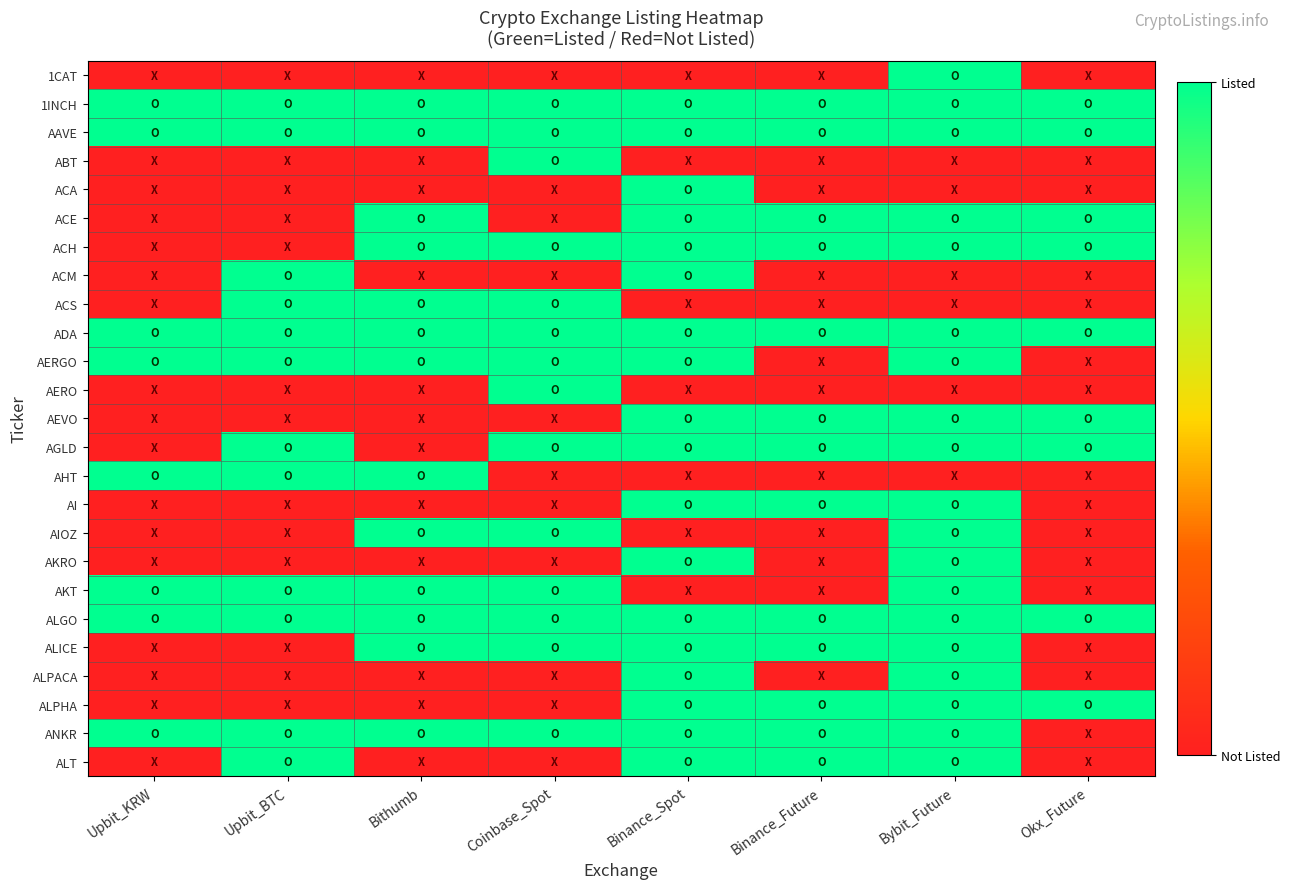

Reading left to right, list all the values displayed in this chart.

1CAT: Upbit_KRW=0	Upbit_BTC=0	Bithumb=0	Coinbase_Spot=0	Binance_Spot=0	Binance_Future=0	Bybit_Future=1	Okx_Future=0
1INCH: Upbit_KRW=1	Upbit_BTC=1	Bithumb=1	Coinbase_Spot=1	Binance_Spot=1	Binance_Future=1	Bybit_Future=1	Okx_Future=1
AAVE: Upbit_KRW=1	Upbit_BTC=1	Bithumb=1	Coinbase_Spot=1	Binance_Spot=1	Binance_Future=1	Bybit_Future=1	Okx_Future=1
ABT: Upbit_KRW=0	Upbit_BTC=0	Bithumb=0	Coinbase_Spot=1	Binance_Spot=0	Binance_Future=0	Bybit_Future=0	Okx_Future=0
ACA: Upbit_KRW=0	Upbit_BTC=0	Bithumb=0	Coinbase_Spot=0	Binance_Spot=1	Binance_Future=0	Bybit_Future=0	Okx_Future=0
ACE: Upbit_KRW=0	Upbit_BTC=0	Bithumb=1	Coinbase_Spot=0	Binance_Spot=1	Binance_Future=1	Bybit_Future=1	Okx_Future=1
ACH: Upbit_KRW=0	Upbit_BTC=0	Bithumb=1	Coinbase_Spot=1	Binance_Spot=1	Binance_Future=1	Bybit_Future=1	Okx_Future=1
ACM: Upbit_KRW=0	Upbit_BTC=1	Bithumb=0	Coinbase_Spot=0	Binance_Spot=1	Binance_Future=0	Bybit_Future=0	Okx_Future=0
ACS: Upbit_KRW=0	Upbit_BTC=1	Bithumb=1	Coinbase_Spot=1	Binance_Spot=0	Binance_Future=0	Bybit_Future=0	Okx_Future=0
ADA: Upbit_KRW=1	Upbit_BTC=1	Bithumb=1	Coinbase_Spot=1	Binance_Spot=1	Binance_Future=1	Bybit_Future=1	Okx_Future=1
AERGO: Upbit_KRW=1	Upbit_BTC=1	Bithumb=1	Coinbase_Spot=1	Binance_Spot=1	Binance_Future=0	Bybit_Future=1	Okx_Future=0
AERO: Upbit_KRW=0	Upbit_BTC=0	Bithumb=0	Coinbase_Spot=1	Binance_Spot=0	Binance_Future=0	Bybit_Future=0	Okx_Future=0
AEVO: Upbit_KRW=0	Upbit_BTC=0	Bithumb=0	Coinbase_Spot=0	Binance_Spot=1	Binance_Future=1	Bybit_Future=1	Okx_Future=1
AGLD: Upbit_KRW=0	Upbit_BTC=1	Bithumb=0	Coinbase_Spot=1	Binance_Spot=1	Binance_Future=1	Bybit_Future=1	Okx_Future=1
AHT: Upbit_KRW=1	Upbit_BTC=1	Bithumb=1	Coinbase_Spot=0	Binance_Spot=0	Binance_Future=0	Bybit_Future=0	Okx_Future=0
AI: Upbit_KRW=0	Upbit_BTC=0	Bithumb=0	Coinbase_Spot=0	Binance_Spot=1	Binance_Future=1	Bybit_Future=1	Okx_Future=0
AIOZ: Upbit_KRW=0	Upbit_BTC=0	Bithumb=1	Coinbase_Spot=1	Binance_Spot=0	Binance_Future=0	Bybit_Future=1	Okx_Future=0
AKRO: Upbit_KRW=0	Upbit_BTC=0	Bithumb=0	Coinbase_Spot=0	Binance_Spot=1	Binance_Future=0	Bybit_Future=1	Okx_Future=0
AKT: Upbit_KRW=1	Upbit_BTC=1	Bithumb=1	Coinbase_Spot=1	Binance_Spot=0	Binance_Future=0	Bybit_Future=1	Okx_Future=0
ALGO: Upbit_KRW=1	Upbit_BTC=1	Bithumb=1	Coinbase_Spot=1	Binance_Spot=1	Binance_Future=1	Bybit_Future=1	Okx_Future=1
ALICE: Upbit_KRW=0	Upbit_BTC=0	Bithumb=1	Coinbase_Spot=1	Binance_Spot=1	Binance_Future=1	Bybit_Future=1	Okx_Future=0
ALPACA: Upbit_KRW=0	Upbit_BTC=0	Bithumb=0	Coinbase_Spot=0	Binance_Spot=1	Binance_Future=0	Bybit_Future=1	Okx_Future=0
ALPHA: Upbit_KRW=0	Upbit_BTC=0	Bithumb=0	Coinbase_Spot=0	Binance_Spot=1	Binance_Future=1	Bybit_Future=1	Okx_Future=1
ANKR: Upbit_KRW=1	Upbit_BTC=1	Bithumb=1	Coinbase_Spot=1	Binance_Spot=1	Binance_Future=1	Bybit_Future=1	Okx_Future=0
ALT: Upbit_KRW=0	Upbit_BTC=1	Bithumb=0	Coinbase_Spot=0	Binance_Spot=1	Binance_Future=1	Bybit_Future=1	Okx_Future=0